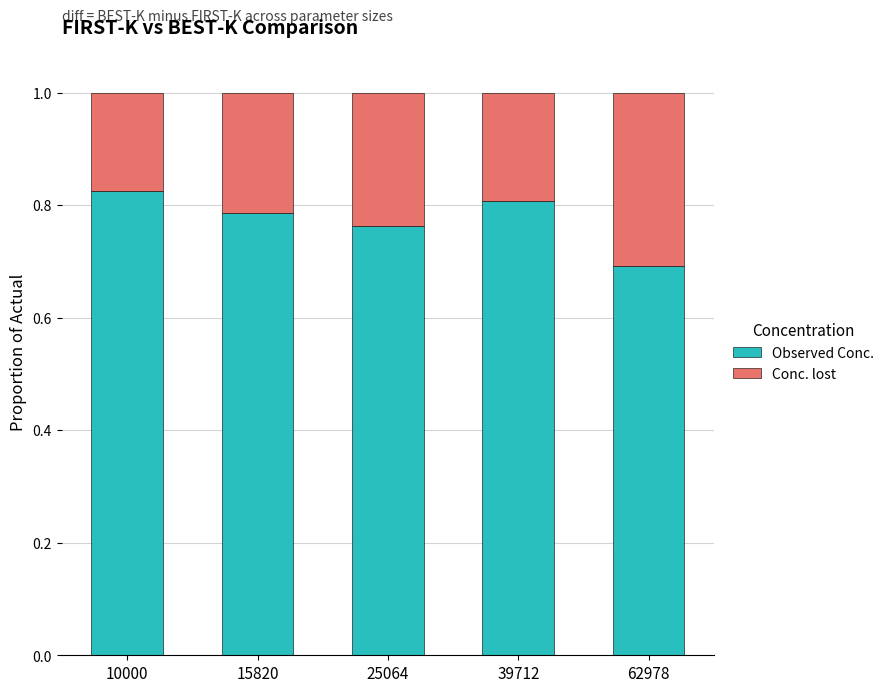

True or false: Observed Conc. has a value of 0.8 at 39712.

True